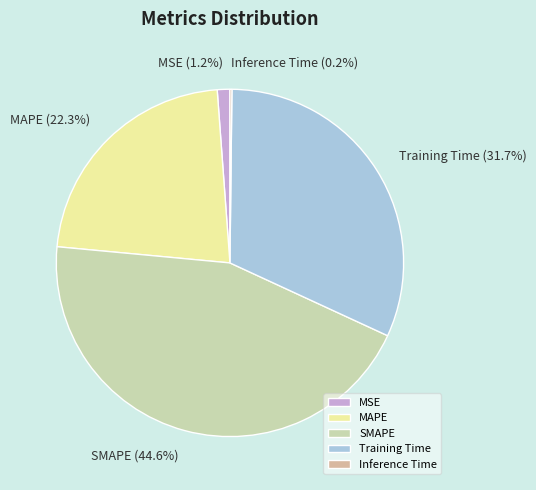

What portion of the pie excludes SMAPE?

55.4%